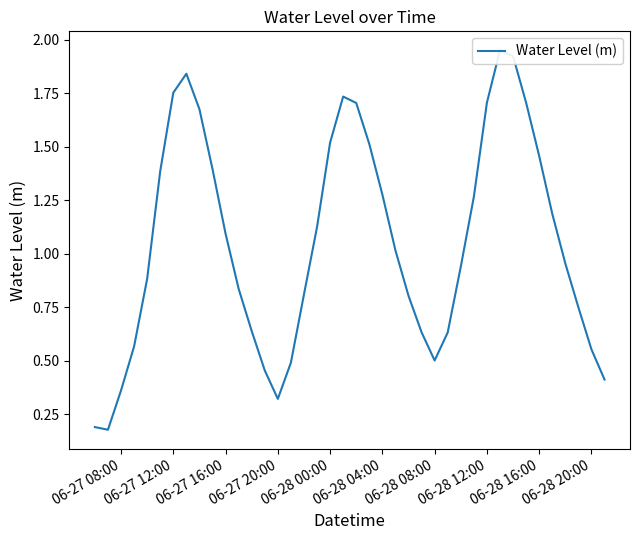

What is the greatest value displayed?

1.9